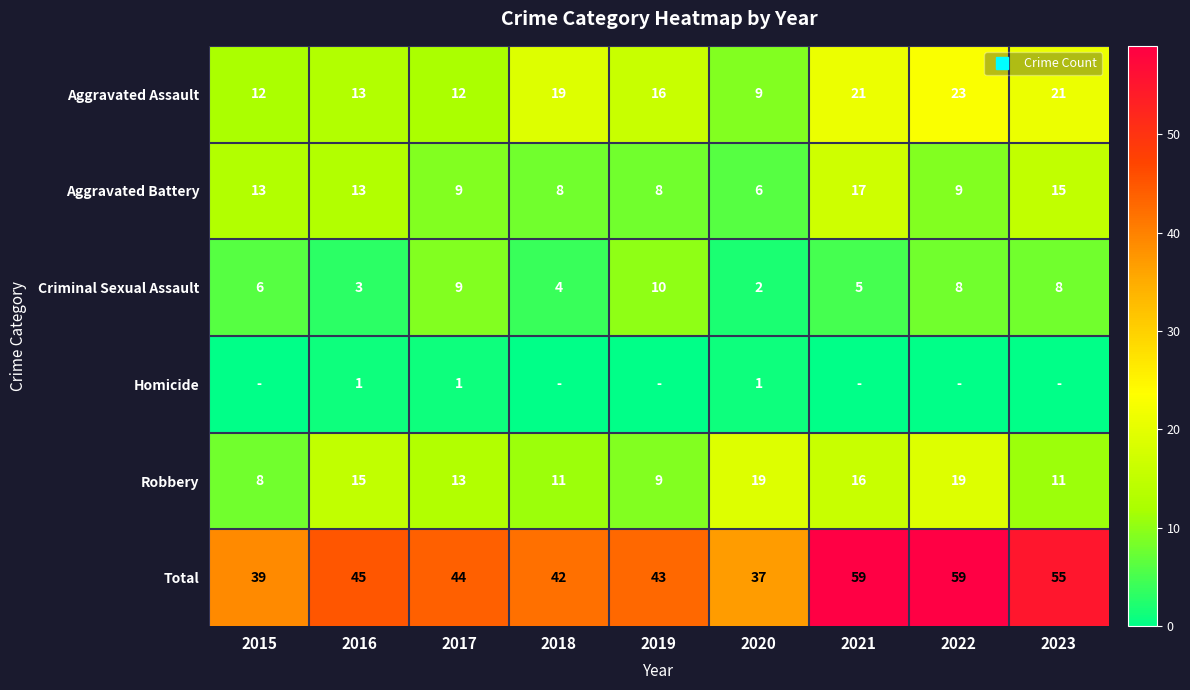

Between 2015 and 2017, which is larger?

2015